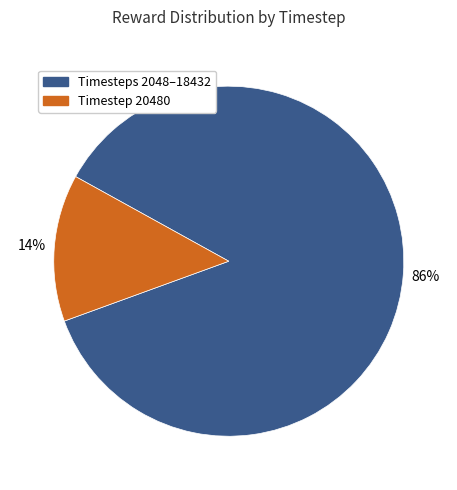

Is there a majority slice in this chart?

Yes